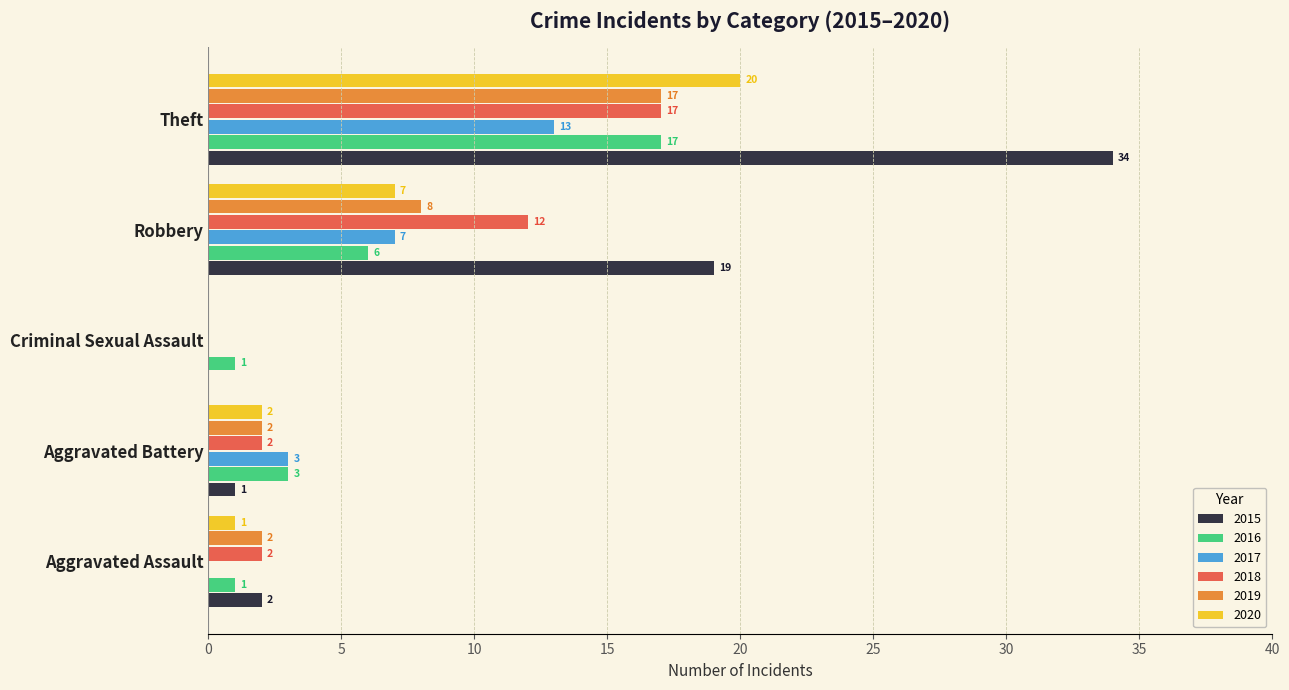

True or false: 2018 has a value of 4 at Aggravated Assault.

False